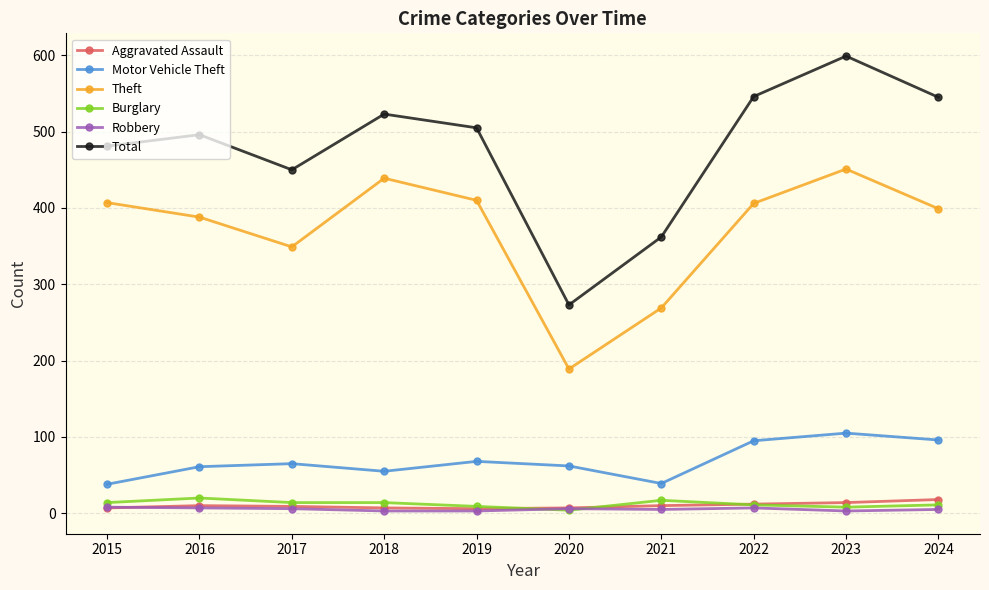

The value of Theft at 2023 is 451. True or false?

True